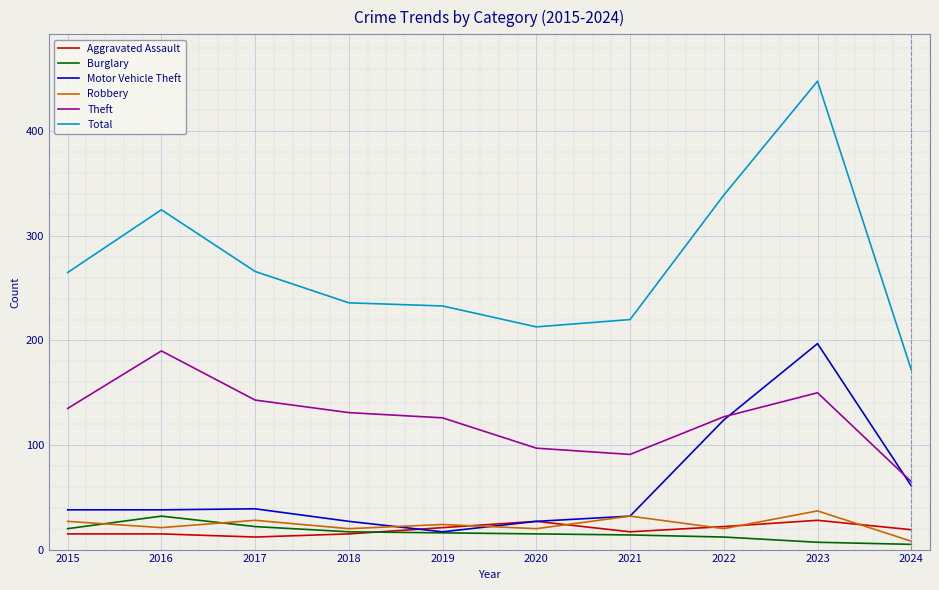

True or false: Robbery and Total intersect in this chart.

False